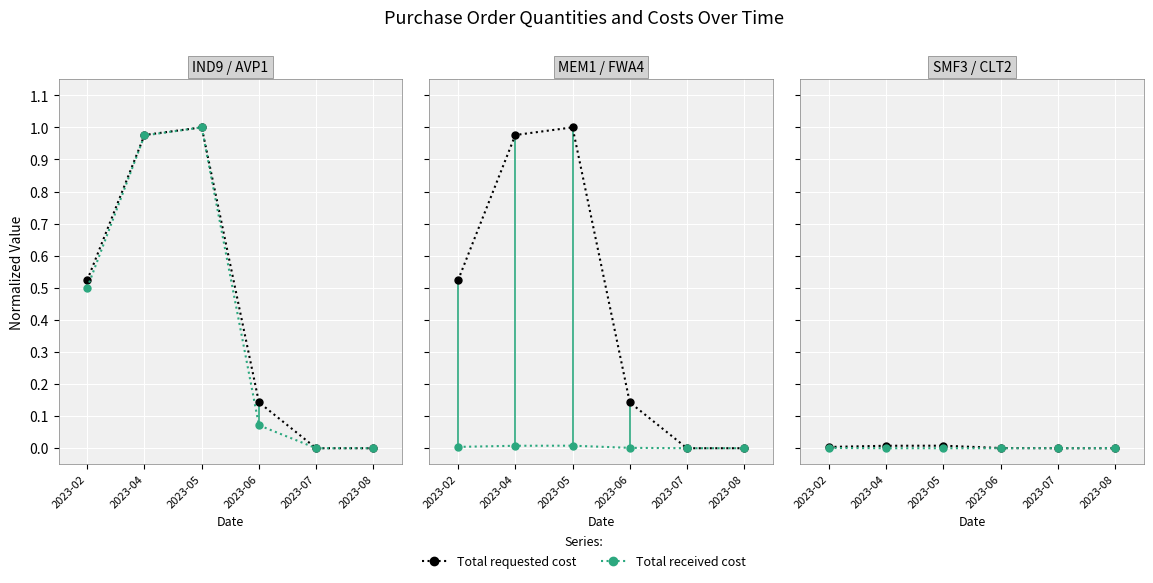

What is the difference between the second highest and second lowest values in the Total requested cost series?

1.0